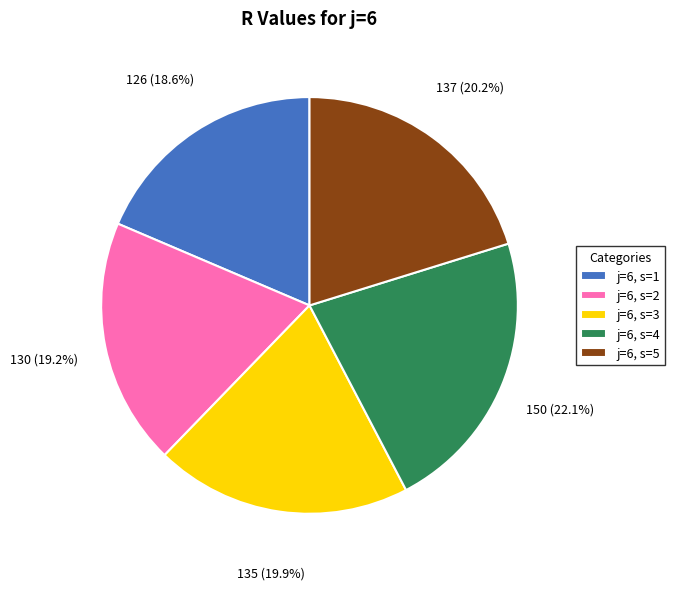

To the nearest percent, what percentage of the pie is j=6, s=5?

20%